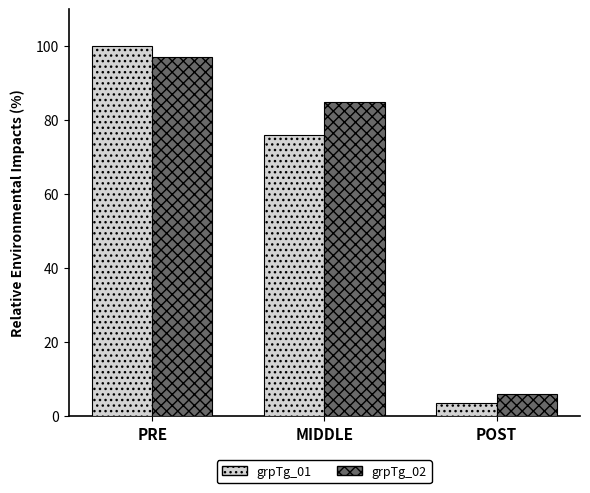

How many bars are there in each group?

2